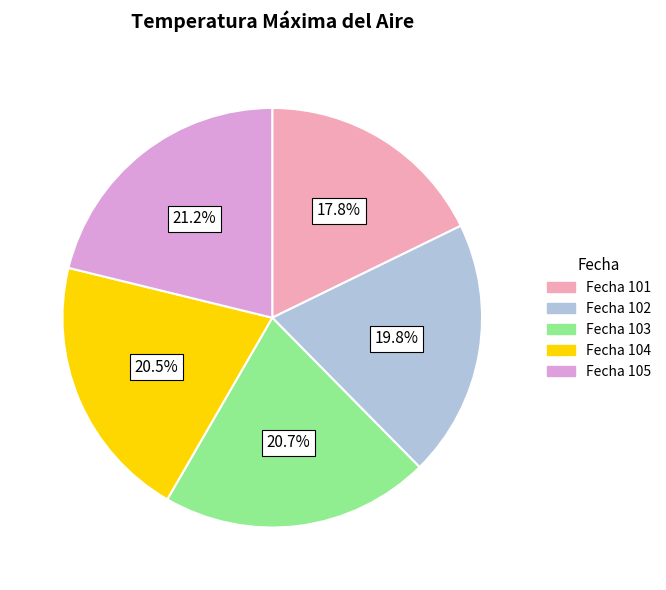

Is there a majority slice in this chart?

No